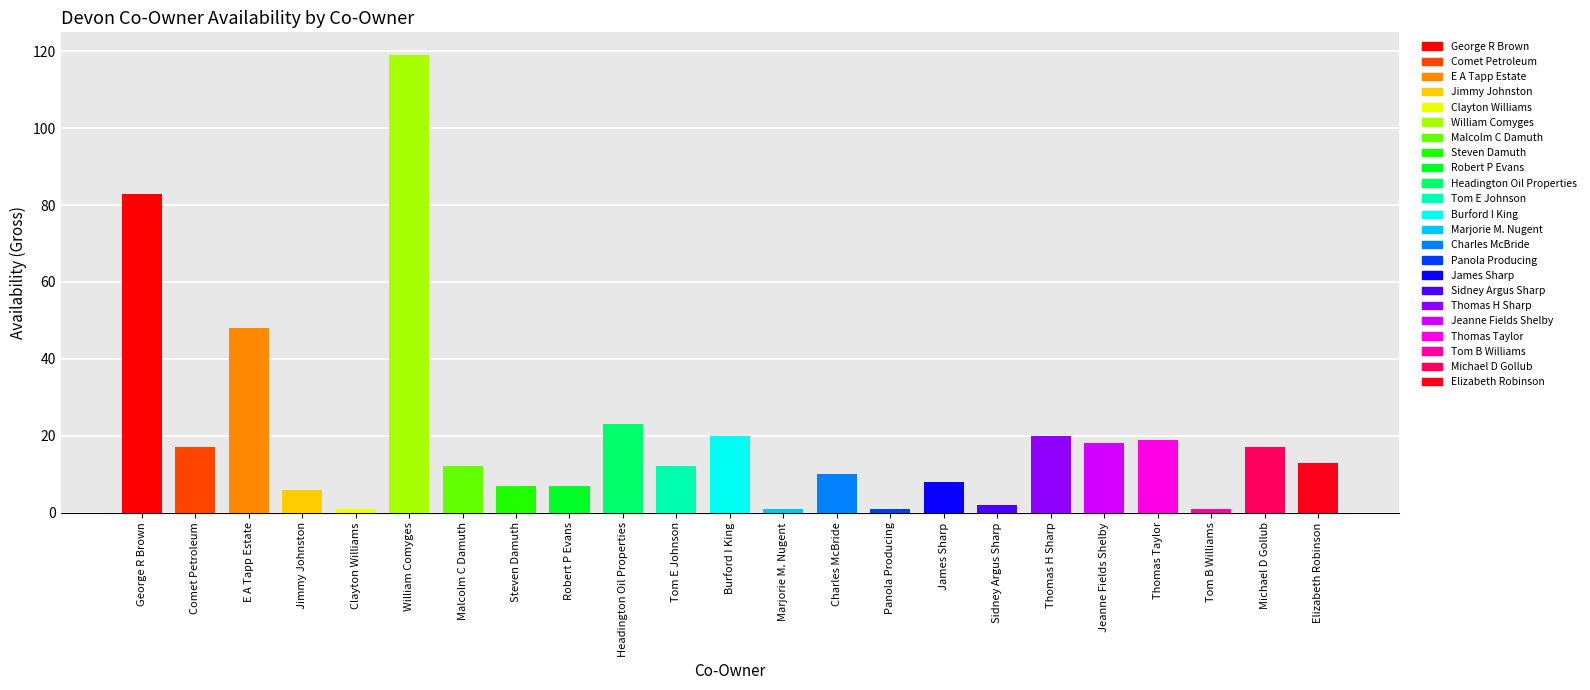

What position from the left is Jimmy Johnston?

4